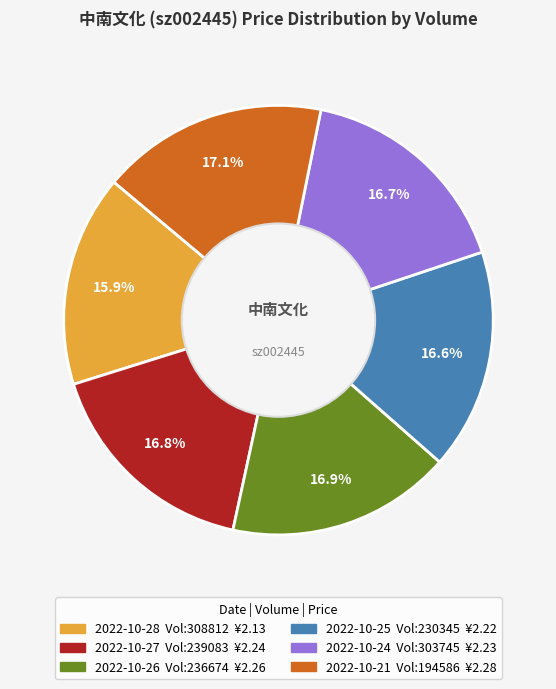

How many slices are in this pie chart?

6